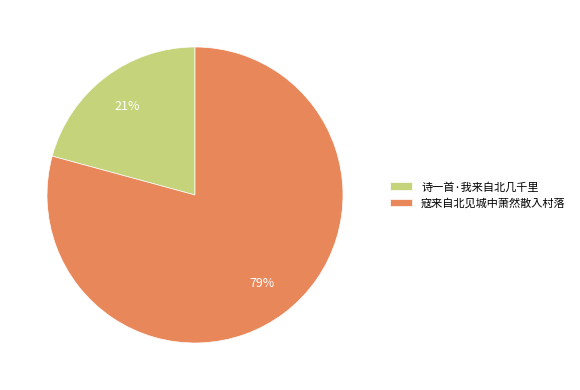

Does 诗一首·我来自北几千里 represent more than half of the total?

No